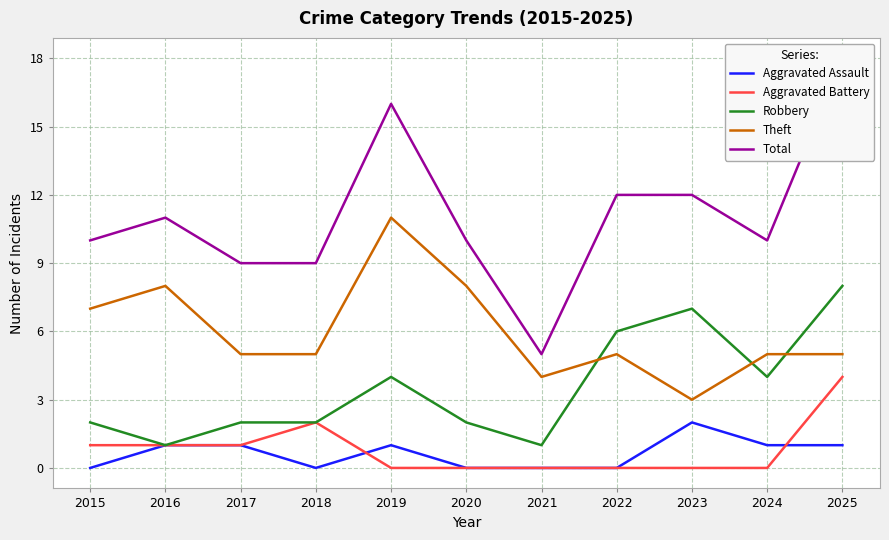

Rank the categories by Aggravated Battery value from highest to lowest.

2025, 2018, 2015, 2016, 2017, 2019, 2020, 2021, 2022, 2023, 2024